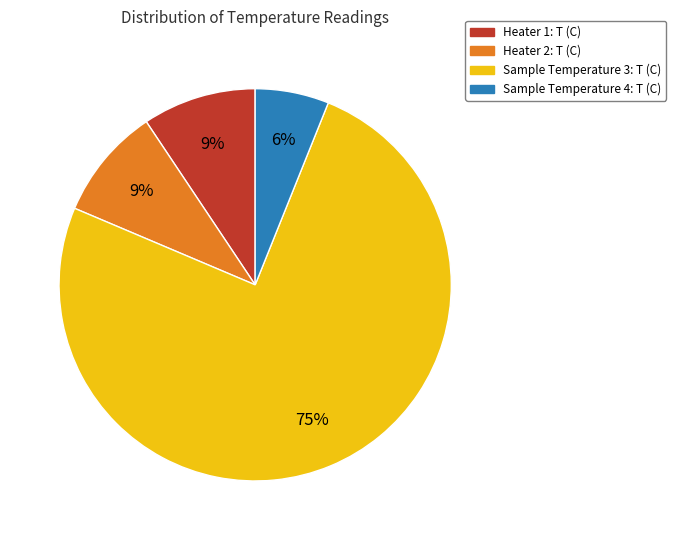

To the nearest percent, what percentage of the pie is Sample Temperature 4: T (C)?

6%